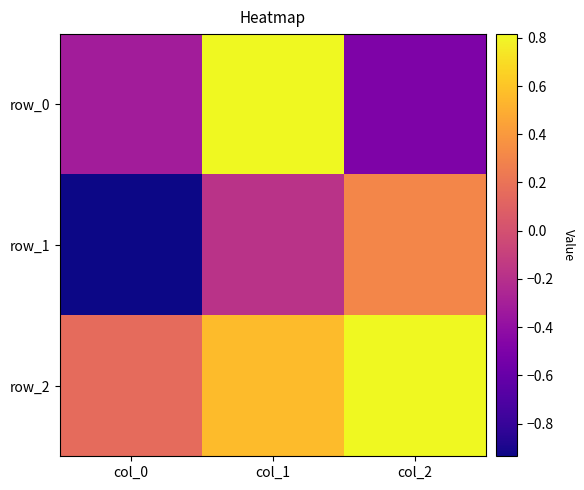

The row_0 series shows -0.4 at col_0. True or false?

False